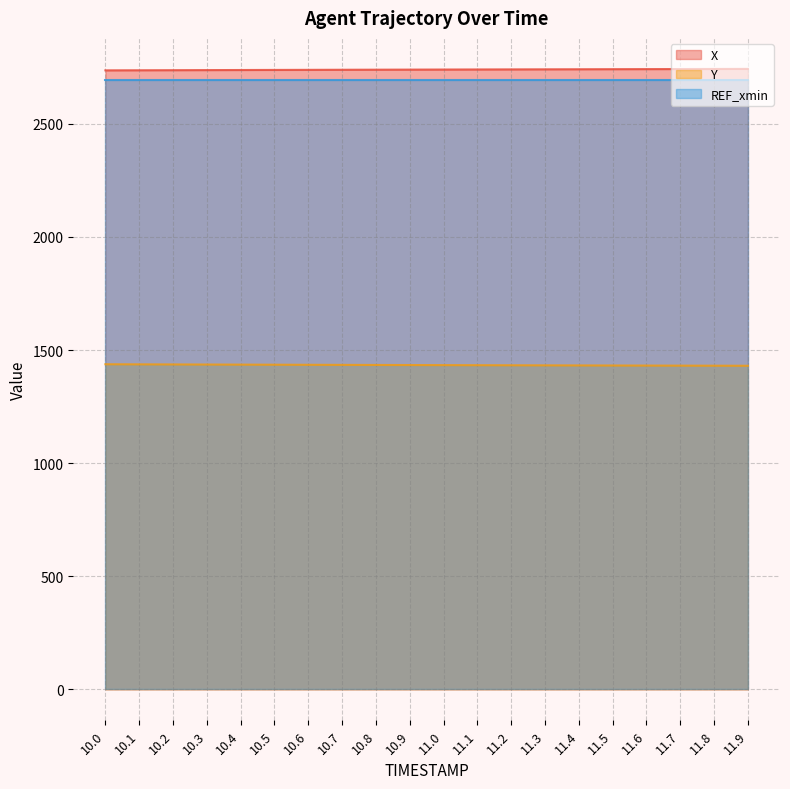

What is the highest value of the X series?

2742.9